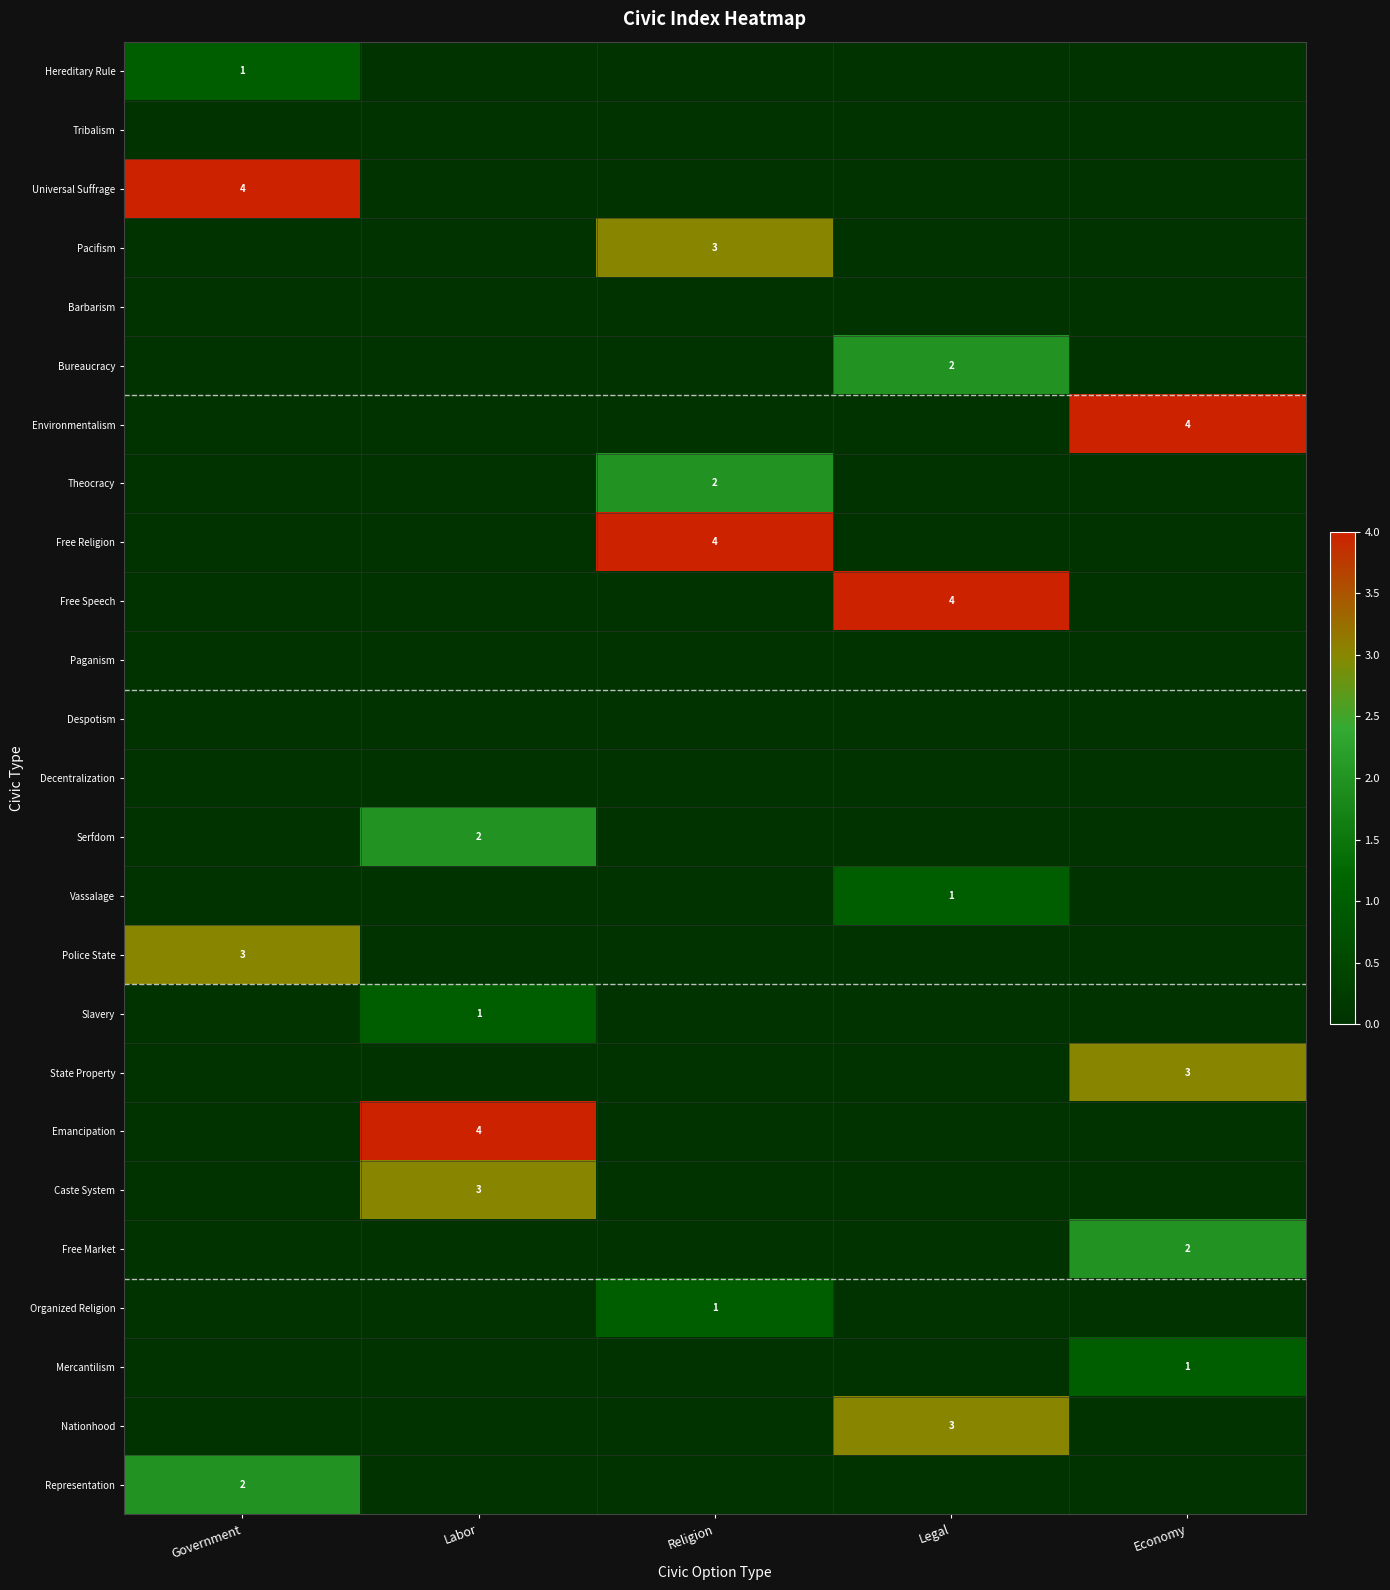

At how many categories does at least one series exceed 0?

5